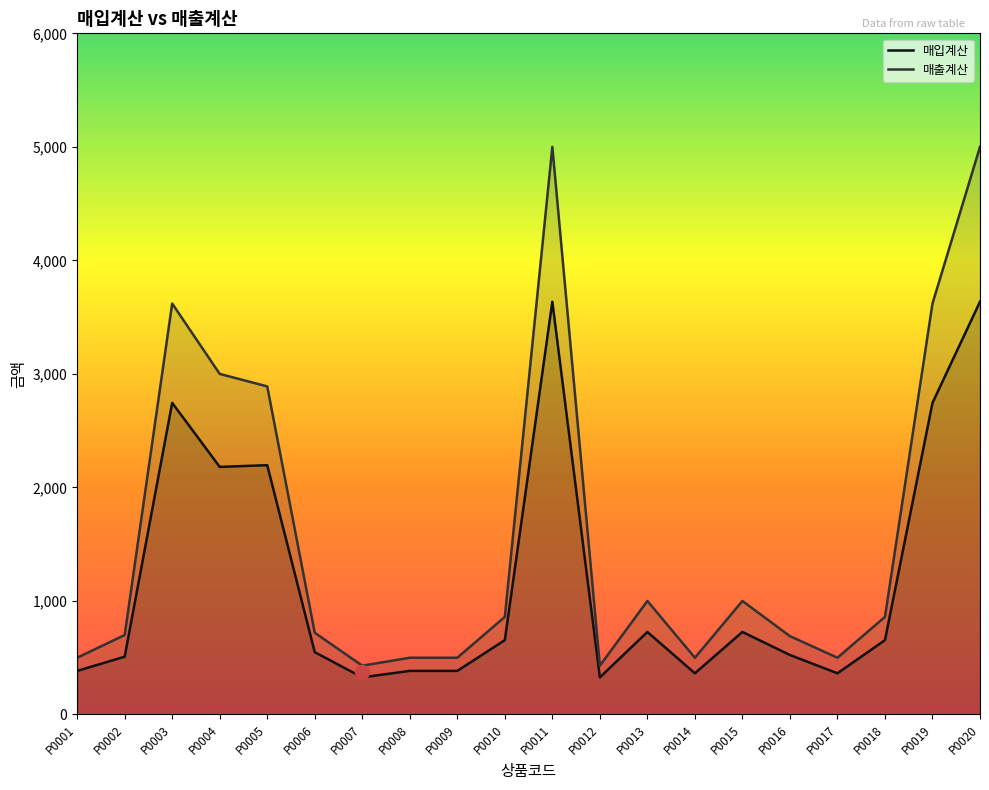

The value of 매입계산 at P0006 is 192. True or false?

False